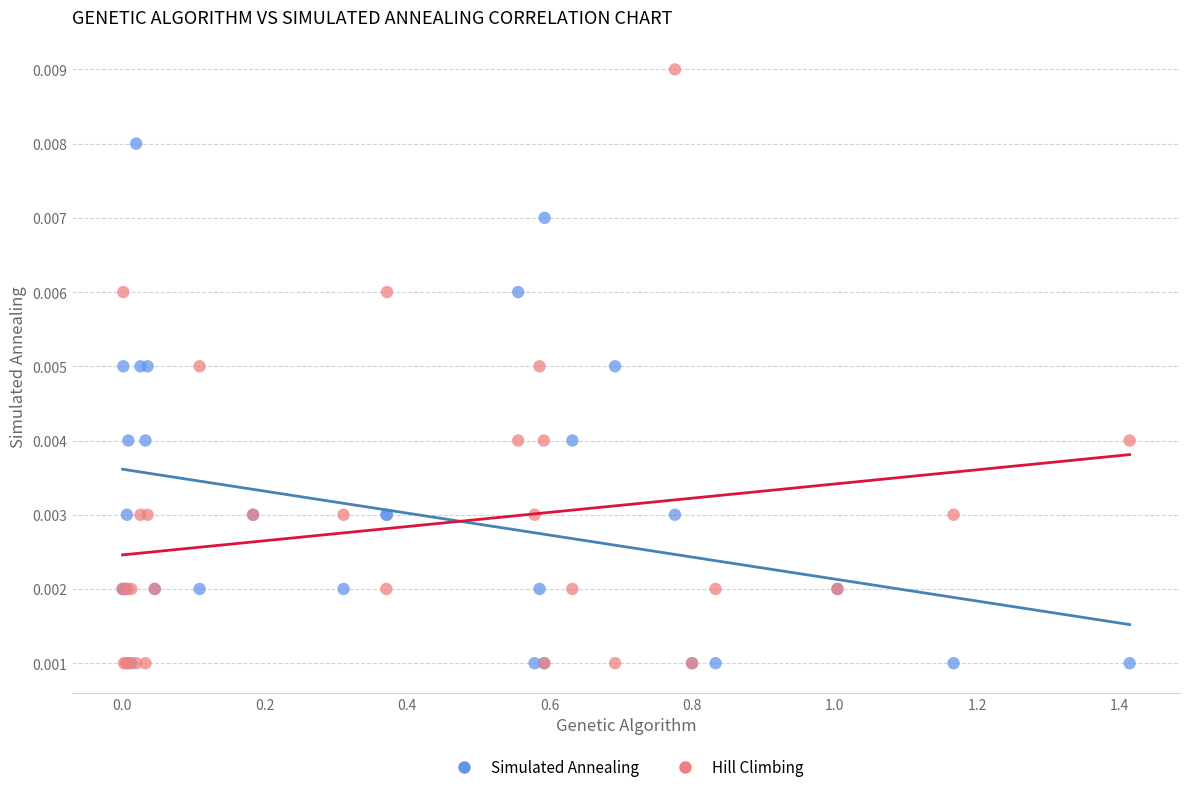

What are all the series names shown in the legend?

Simulated Annealing, Hill Climbing